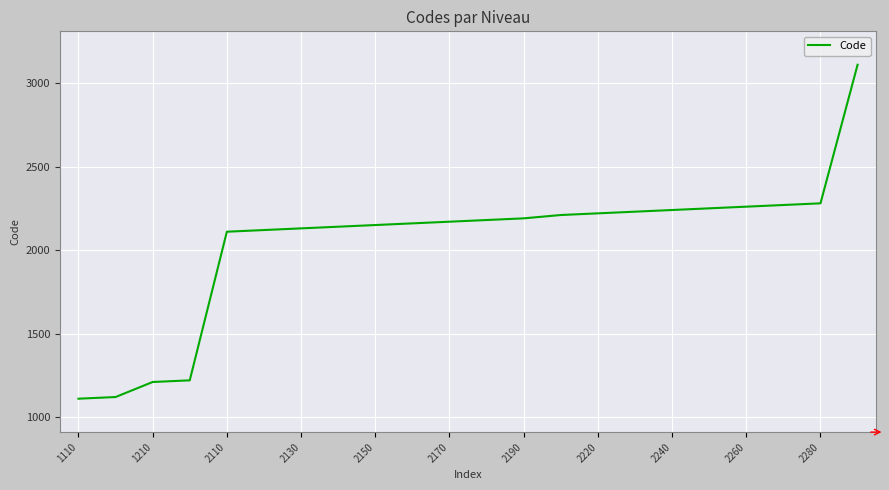

What is the difference between the maximum and minimum values?

2000